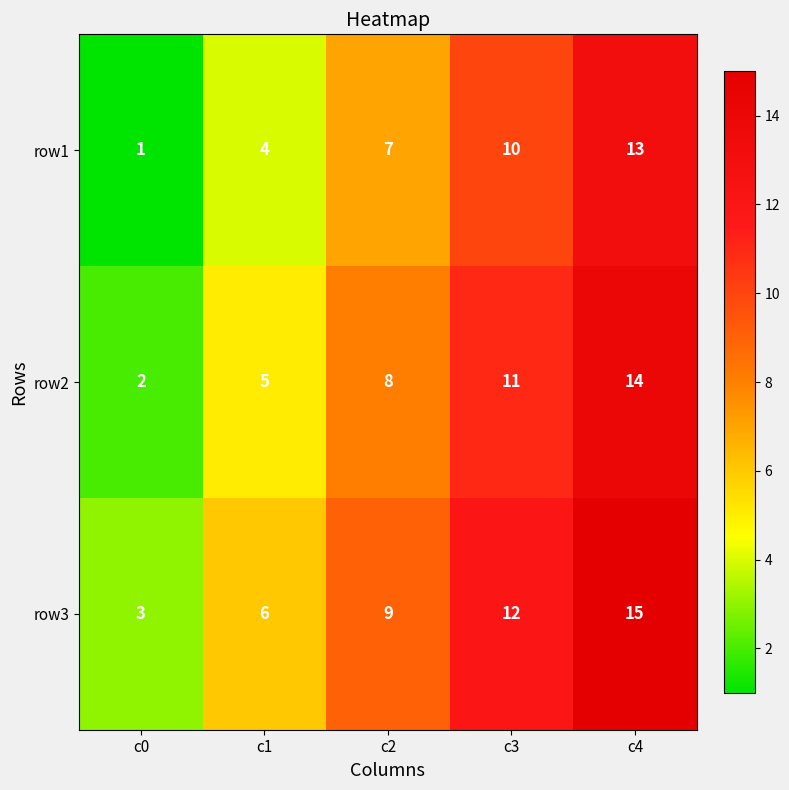

List the series in order of their overall mean, highest first.

row3, row2, row1